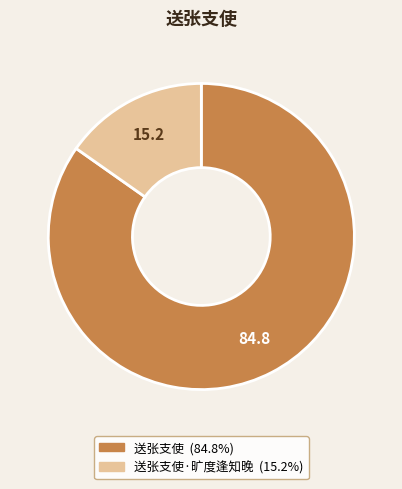

Count the number of slices in the pie.

2